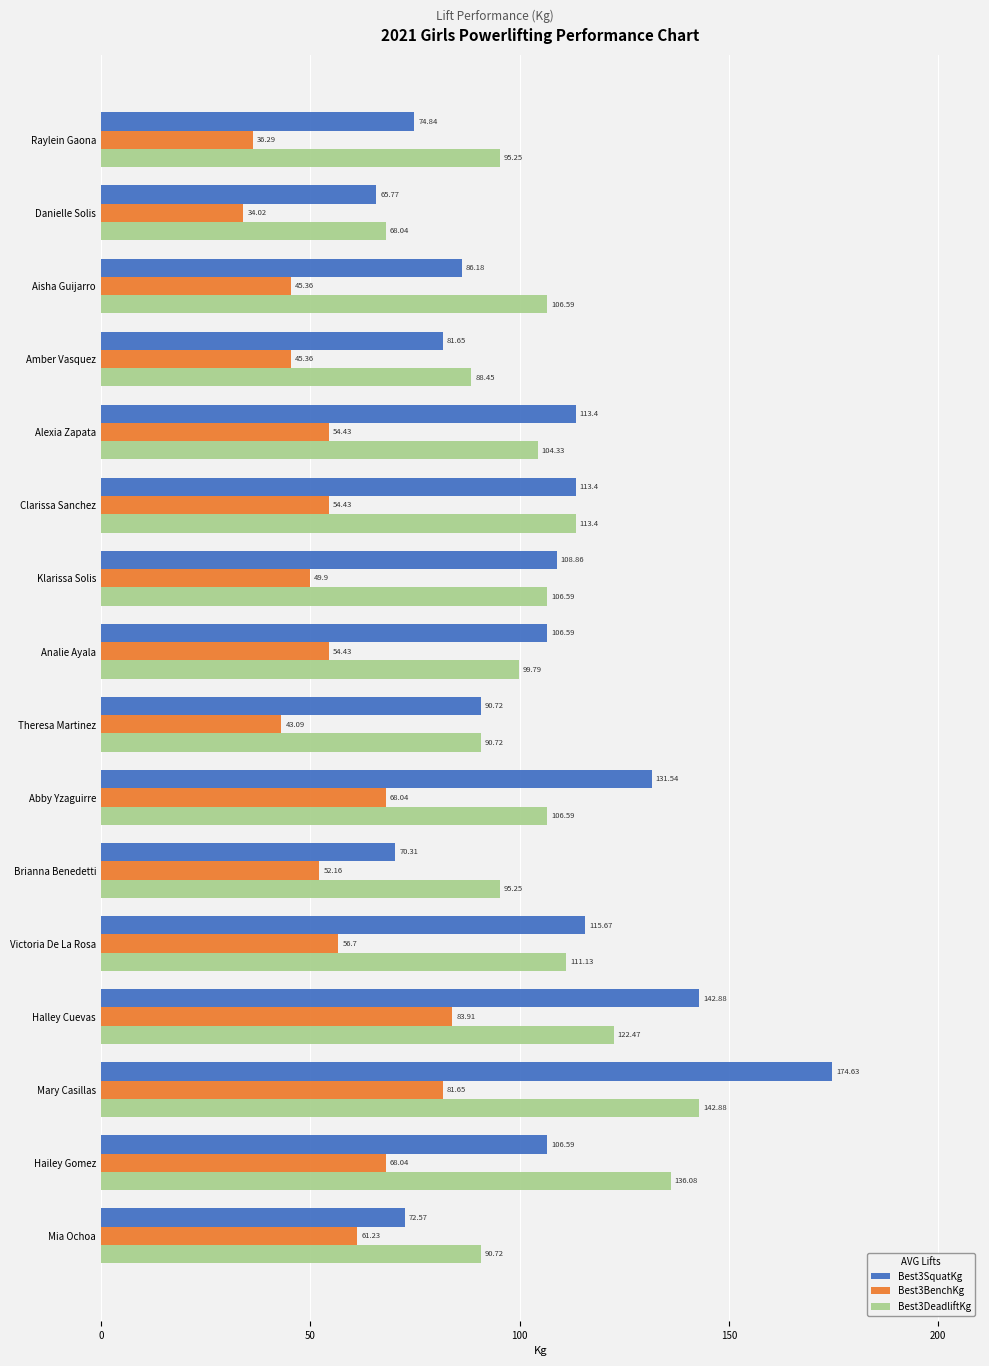

Which category has the highest value across all series?

Mary Casillas